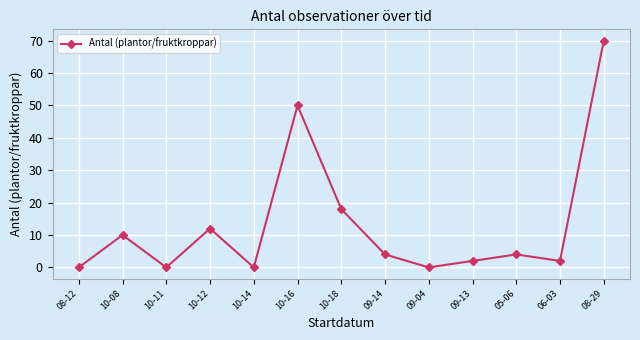

What position from the right is 09-14?

6